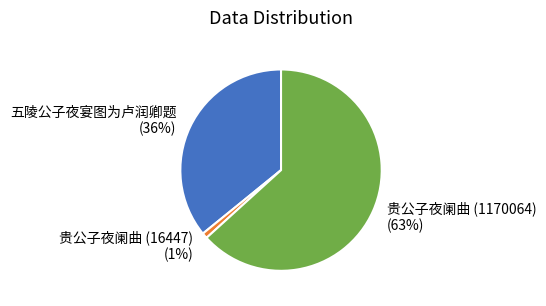

Is the sum of 五陵公子夜宴图为卢润卿题 and 贵公子夜阑曲 (1170064) greater than half?

Yes